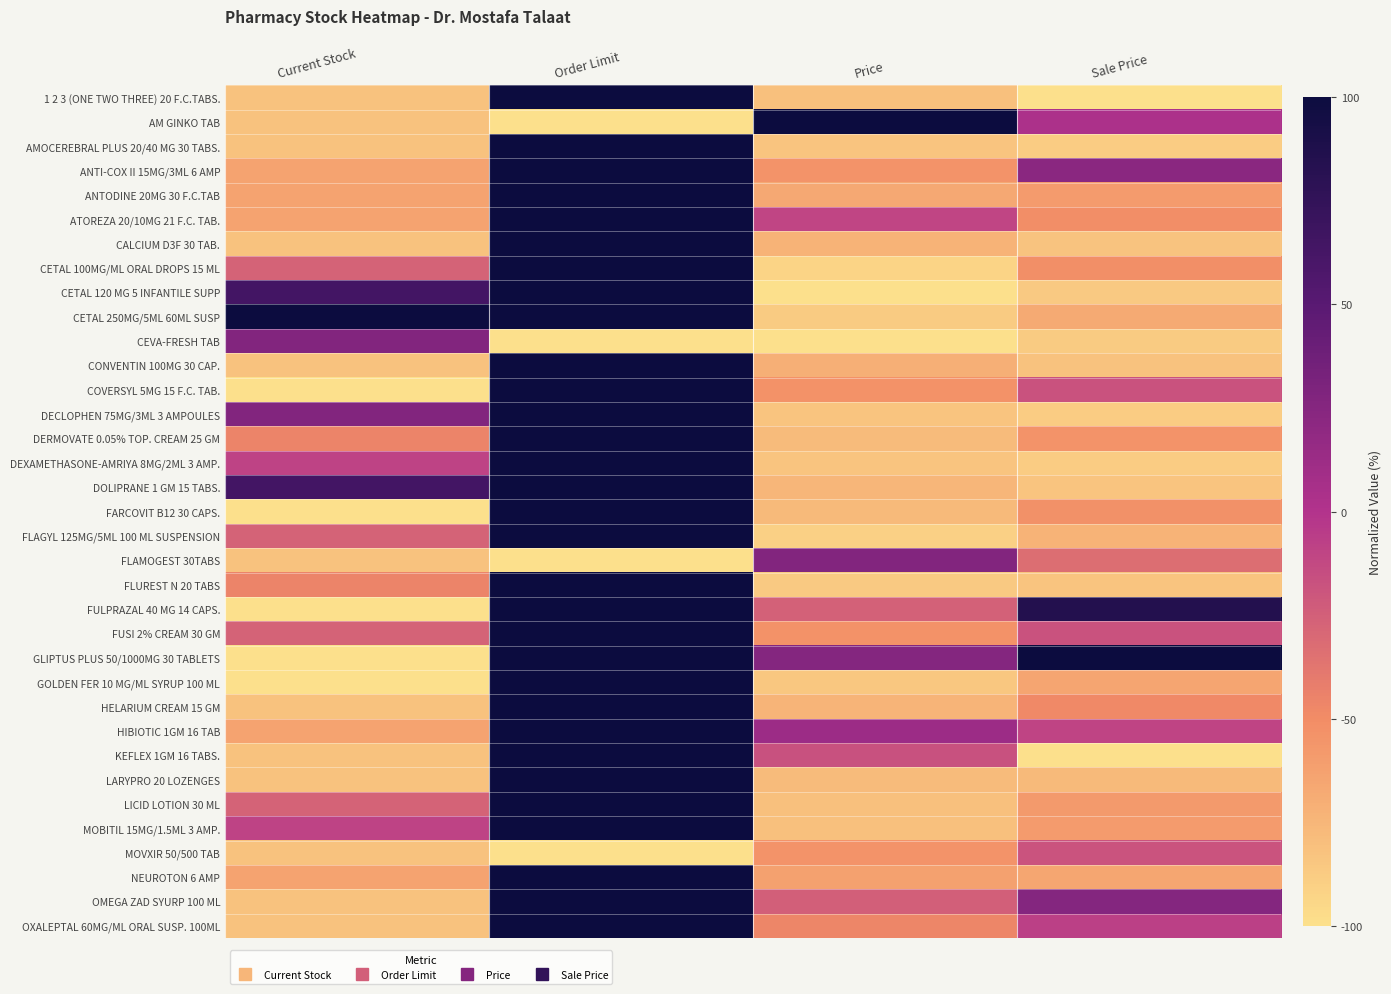

Reading right to left, what are all the values shown in this chart?

1 2 3 (ONE TWO THREE) 20 F.C.TABS.: Sale Price=-100.0	Price=-80.6	Order Limit=100.0	Current Stock=-81.8
AM GINKO TAB: Sale Price=3.1	Price=100.0	Order Limit=-100.0	Current Stock=-81.8
AMOCEREBRAL PLUS 20/40 MG 30 TABS.: Sale Price=-87.6	Price=-83.3	Order Limit=100.0	Current Stock=-81.8
ANTI-COX II 15MG/3ML 6 AMP: Sale Price=21.9	Price=-54.2	Order Limit=100.0	Current Stock=-63.6
ANTODINE 20MG 30 F.C.TAB: Sale Price=-58.8	Price=-66.7	Order Limit=100.0	Current Stock=-63.6
ATOREZA 20/10MG 21 F.C. TAB.: Sale Price=-51.5	Price=-10.4	Order Limit=100.0	Current Stock=-63.6
CALCIUM D3F 30 TAB.: Sale Price=-82.5	Price=-72.9	Order Limit=100.0	Current Stock=-81.8
CETAL 100MG/ML ORAL DROPS 15 ML: Sale Price=-52.1	Price=-92.4	Order Limit=100.0	Current Stock=-27.3
CETAL 120 MG 5 INFANTILE SUPP: Sale Price=-86.5	Price=-99.3	Order Limit=100.0	Current Stock=63.6
CETAL 250MG/5ML 60ML SUSP: Sale Price=-67.7	Price=-86.8	Order Limit=100.0	Current Stock=100.0
CEVA-FRESH TAB: Sale Price=-87.5	Price=-100.0	Order Limit=-100.0	Current Stock=27.3
CONVENTIN 100MG 30 CAP.: Sale Price=-81.4	Price=-70.8	Order Limit=100.0	Current Stock=-81.8
COVERSYL 5MG 15 F.C. TAB.: Sale Price=-17.7	Price=-53.5	Order Limit=100.0	Current Stock=-100.0
DECLOPHEN 75MG/3ML 3 AMPOULES: Sale Price=-87.6	Price=-83.3	Order Limit=100.0	Current Stock=27.3
DERMOVATE 0.05% TOP. CREAM 25 GM: Sale Price=-54.2	Price=-77.8	Order Limit=100.0	Current Stock=-45.5
DEXAMETHASONE-AMRIYA 8MG/2ML 3 AMP.: Sale Price=-87.6	Price=-83.3	Order Limit=100.0	Current Stock=-9.1
DOLIPRANE 1 GM 15 TABS.: Sale Price=-83.5	Price=-75.0	Order Limit=100.0	Current Stock=63.6
FARCOVIT B12 30 CAPS.: Sale Price=-53.1	Price=-77.1	Order Limit=100.0	Current Stock=-100.0
FLAGYL 125MG/5ML 100 ML SUSPENSION: Sale Price=-72.9	Price=-90.3	Order Limit=100.0	Current Stock=-27.3
FLAMOGEST 30TABS: Sale Price=-33.0	Price=27.1	Order Limit=-100.0	Current Stock=-81.8
FLUREST N 20 TABS: Sale Price=-83.3	Price=-86.1	Order Limit=100.0	Current Stock=-45.5
FULPRAZAL 40 MG 14 CAPS.: Sale Price=84.4	Price=-26.4	Order Limit=100.0	Current Stock=-100.0
FUSI 2% CREAM 30 GM: Sale Price=-17.7	Price=-53.5	Order Limit=100.0	Current Stock=-27.3
GLIPTUS PLUS 50/1000MG 30 TABLETS: Sale Price=100.0	Price=25.0	Order Limit=100.0	Current Stock=-100.0
GOLDEN FER 10 MG/ML SYRUP 100 ML: Sale Price=-64.6	Price=-84.7	Order Limit=100.0	Current Stock=-100.0
HELARIUM CREAM 15 GM: Sale Price=-47.9	Price=-73.6	Order Limit=100.0	Current Stock=-81.8
HIBIOTIC 1GM 16 TAB: Sale Price=-9.9	Price=11.8	Order Limit=100.0	Current Stock=-63.6
KEFLEX 1GM 16 TABS.: Sale Price=-100.0	Price=-16.7	Order Limit=100.0	Current Stock=-81.8
LARYPRO 20 LOZENGES: Sale Price=-77.1	Price=-77.8	Order Limit=100.0	Current Stock=-81.8
LICID LOTION 30 ML: Sale Price=-58.3	Price=-80.6	Order Limit=100.0	Current Stock=-27.3
MOBITIL 15MG/1.5ML 3 AMP.: Sale Price=-59.4	Price=-81.2	Order Limit=100.0	Current Stock=-9.1
MOVXIR 50/500 TAB: Sale Price=-18.8	Price=-54.2	Order Limit=-100.0	Current Stock=-81.8
NEUROTON 6 AMP: Sale Price=-65.6	Price=-62.5	Order Limit=100.0	Current Stock=-63.6
OMEGA ZAD SYURP 100 ML: Sale Price=25.0	Price=-25.0	Order Limit=100.0	Current Stock=-81.8
OXALEPTAL 60MG/ML ORAL SUSP. 100ML: Sale Price=-7.3	Price=-46.5	Order Limit=100.0	Current Stock=-81.8